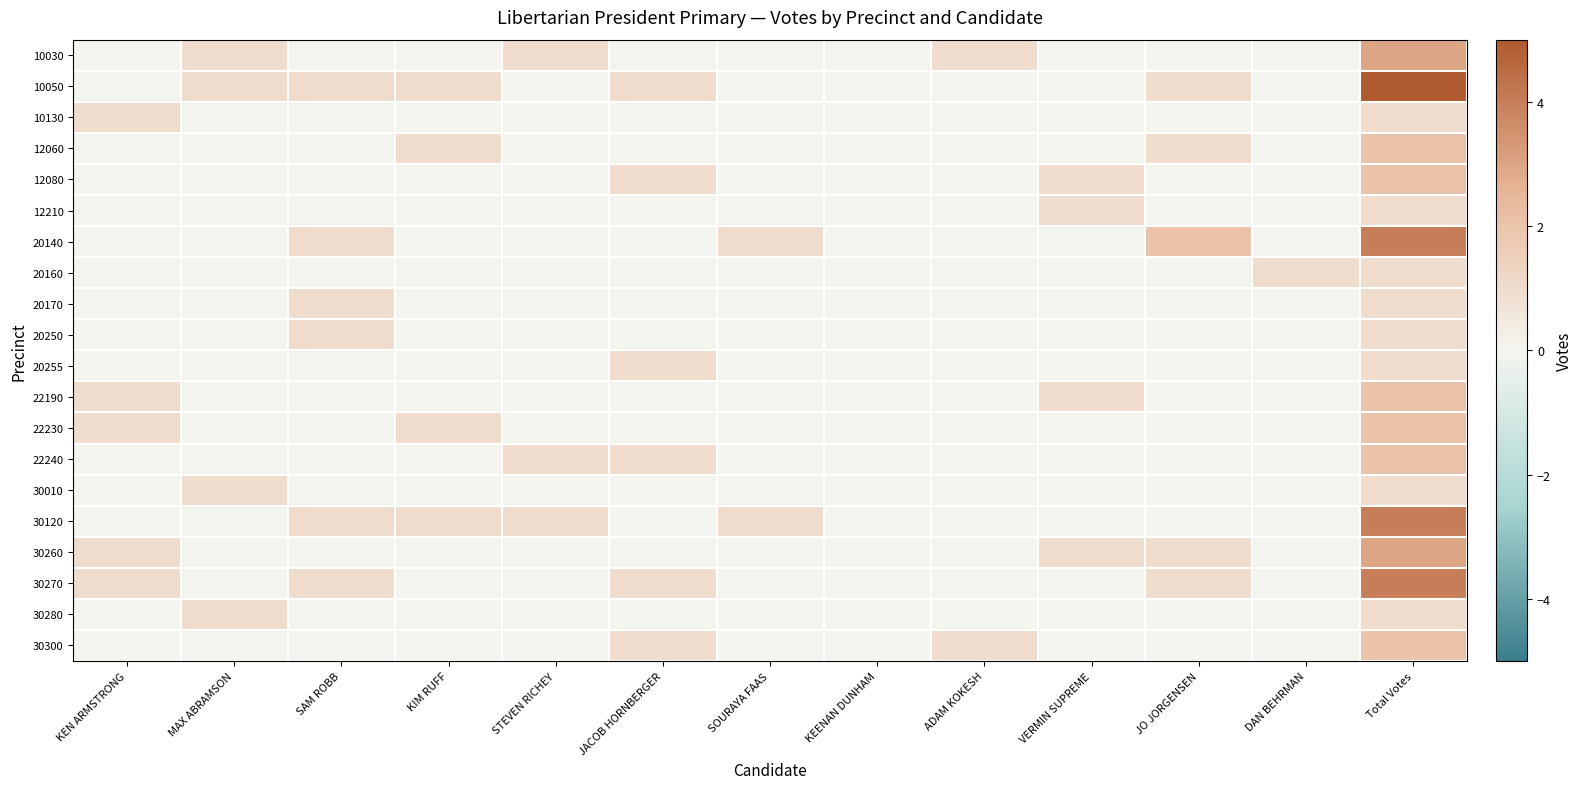

Reading left to right, what are all the values shown in this chart?

10030: KEN ARMSTRONG=0	MAX ABRAMSON=1	SAM ROBB=0	KIM RUFF=0	STEVEN RICHEY=1	JACOB HORNBERGER=0	SOURAYA FAAS=0	KEENAN DUNHAM=0	ADAM KOKESH=1	VERMIN SUPREME=0	JO JORGENSEN=0	DAN BEHRMAN=0	Total Votes=3
10050: KEN ARMSTRONG=0	MAX ABRAMSON=1	SAM ROBB=1	KIM RUFF=1	STEVEN RICHEY=0	JACOB HORNBERGER=1	SOURAYA FAAS=0	KEENAN DUNHAM=0	ADAM KOKESH=0	VERMIN SUPREME=0	JO JORGENSEN=1	DAN BEHRMAN=0	Total Votes=5
10130: KEN ARMSTRONG=1	MAX ABRAMSON=0	SAM ROBB=0	KIM RUFF=0	STEVEN RICHEY=0	JACOB HORNBERGER=0	SOURAYA FAAS=0	KEENAN DUNHAM=0	ADAM KOKESH=0	VERMIN SUPREME=0	JO JORGENSEN=0	DAN BEHRMAN=0	Total Votes=1
12060: KEN ARMSTRONG=0	MAX ABRAMSON=0	SAM ROBB=0	KIM RUFF=1	STEVEN RICHEY=0	JACOB HORNBERGER=0	SOURAYA FAAS=0	KEENAN DUNHAM=0	ADAM KOKESH=0	VERMIN SUPREME=0	JO JORGENSEN=1	DAN BEHRMAN=0	Total Votes=2
12080: KEN ARMSTRONG=0	MAX ABRAMSON=0	SAM ROBB=0	KIM RUFF=0	STEVEN RICHEY=0	JACOB HORNBERGER=1	SOURAYA FAAS=0	KEENAN DUNHAM=0	ADAM KOKESH=0	VERMIN SUPREME=1	JO JORGENSEN=0	DAN BEHRMAN=0	Total Votes=2
12210: KEN ARMSTRONG=0	MAX ABRAMSON=0	SAM ROBB=0	KIM RUFF=0	STEVEN RICHEY=0	JACOB HORNBERGER=0	SOURAYA FAAS=0	KEENAN DUNHAM=0	ADAM KOKESH=0	VERMIN SUPREME=1	JO JORGENSEN=0	DAN BEHRMAN=0	Total Votes=1
20140: KEN ARMSTRONG=0	MAX ABRAMSON=0	SAM ROBB=1	KIM RUFF=0	STEVEN RICHEY=0	JACOB HORNBERGER=0	SOURAYA FAAS=1	KEENAN DUNHAM=0	ADAM KOKESH=0	VERMIN SUPREME=0	JO JORGENSEN=2	DAN BEHRMAN=0	Total Votes=4
20160: KEN ARMSTRONG=0	MAX ABRAMSON=0	SAM ROBB=0	KIM RUFF=0	STEVEN RICHEY=0	JACOB HORNBERGER=0	SOURAYA FAAS=0	KEENAN DUNHAM=0	ADAM KOKESH=0	VERMIN SUPREME=0	JO JORGENSEN=0	DAN BEHRMAN=1	Total Votes=1
20170: KEN ARMSTRONG=0	MAX ABRAMSON=0	SAM ROBB=1	KIM RUFF=0	STEVEN RICHEY=0	JACOB HORNBERGER=0	SOURAYA FAAS=0	KEENAN DUNHAM=0	ADAM KOKESH=0	VERMIN SUPREME=0	JO JORGENSEN=0	DAN BEHRMAN=0	Total Votes=1
20250: KEN ARMSTRONG=0	MAX ABRAMSON=0	SAM ROBB=1	KIM RUFF=0	STEVEN RICHEY=0	JACOB HORNBERGER=0	SOURAYA FAAS=0	KEENAN DUNHAM=0	ADAM KOKESH=0	VERMIN SUPREME=0	JO JORGENSEN=0	DAN BEHRMAN=0	Total Votes=1
20255: KEN ARMSTRONG=0	MAX ABRAMSON=0	SAM ROBB=0	KIM RUFF=0	STEVEN RICHEY=0	JACOB HORNBERGER=1	SOURAYA FAAS=0	KEENAN DUNHAM=0	ADAM KOKESH=0	VERMIN SUPREME=0	JO JORGENSEN=0	DAN BEHRMAN=0	Total Votes=1
22190: KEN ARMSTRONG=1	MAX ABRAMSON=0	SAM ROBB=0	KIM RUFF=0	STEVEN RICHEY=0	JACOB HORNBERGER=0	SOURAYA FAAS=0	KEENAN DUNHAM=0	ADAM KOKESH=0	VERMIN SUPREME=1	JO JORGENSEN=0	DAN BEHRMAN=0	Total Votes=2
22230: KEN ARMSTRONG=1	MAX ABRAMSON=0	SAM ROBB=0	KIM RUFF=1	STEVEN RICHEY=0	JACOB HORNBERGER=0	SOURAYA FAAS=0	KEENAN DUNHAM=0	ADAM KOKESH=0	VERMIN SUPREME=0	JO JORGENSEN=0	DAN BEHRMAN=0	Total Votes=2
22240: KEN ARMSTRONG=0	MAX ABRAMSON=0	SAM ROBB=0	KIM RUFF=0	STEVEN RICHEY=1	JACOB HORNBERGER=1	SOURAYA FAAS=0	KEENAN DUNHAM=0	ADAM KOKESH=0	VERMIN SUPREME=0	JO JORGENSEN=0	DAN BEHRMAN=0	Total Votes=2
30010: KEN ARMSTRONG=0	MAX ABRAMSON=1	SAM ROBB=0	KIM RUFF=0	STEVEN RICHEY=0	JACOB HORNBERGER=0	SOURAYA FAAS=0	KEENAN DUNHAM=0	ADAM KOKESH=0	VERMIN SUPREME=0	JO JORGENSEN=0	DAN BEHRMAN=0	Total Votes=1
30120: KEN ARMSTRONG=0	MAX ABRAMSON=0	SAM ROBB=1	KIM RUFF=1	STEVEN RICHEY=1	JACOB HORNBERGER=0	SOURAYA FAAS=1	KEENAN DUNHAM=0	ADAM KOKESH=0	VERMIN SUPREME=0	JO JORGENSEN=0	DAN BEHRMAN=0	Total Votes=4
30260: KEN ARMSTRONG=1	MAX ABRAMSON=0	SAM ROBB=0	KIM RUFF=0	STEVEN RICHEY=0	JACOB HORNBERGER=0	SOURAYA FAAS=0	KEENAN DUNHAM=0	ADAM KOKESH=0	VERMIN SUPREME=1	JO JORGENSEN=1	DAN BEHRMAN=0	Total Votes=3
30270: KEN ARMSTRONG=1	MAX ABRAMSON=0	SAM ROBB=1	KIM RUFF=0	STEVEN RICHEY=0	JACOB HORNBERGER=1	SOURAYA FAAS=0	KEENAN DUNHAM=0	ADAM KOKESH=0	VERMIN SUPREME=0	JO JORGENSEN=1	DAN BEHRMAN=0	Total Votes=4
30280: KEN ARMSTRONG=0	MAX ABRAMSON=1	SAM ROBB=0	KIM RUFF=0	STEVEN RICHEY=0	JACOB HORNBERGER=0	SOURAYA FAAS=0	KEENAN DUNHAM=0	ADAM KOKESH=0	VERMIN SUPREME=0	JO JORGENSEN=0	DAN BEHRMAN=0	Total Votes=1
30300: KEN ARMSTRONG=0	MAX ABRAMSON=0	SAM ROBB=0	KIM RUFF=0	STEVEN RICHEY=0	JACOB HORNBERGER=1	SOURAYA FAAS=0	KEENAN DUNHAM=0	ADAM KOKESH=1	VERMIN SUPREME=0	JO JORGENSEN=0	DAN BEHRMAN=0	Total Votes=2